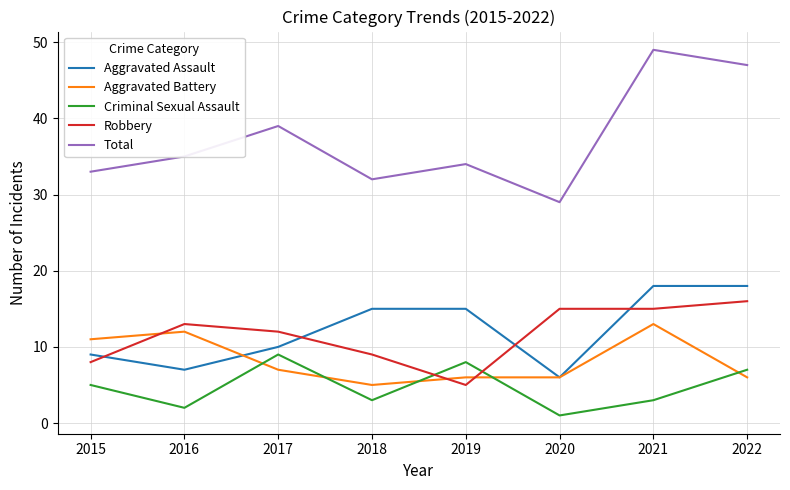

What is the smallest value displayed?

1